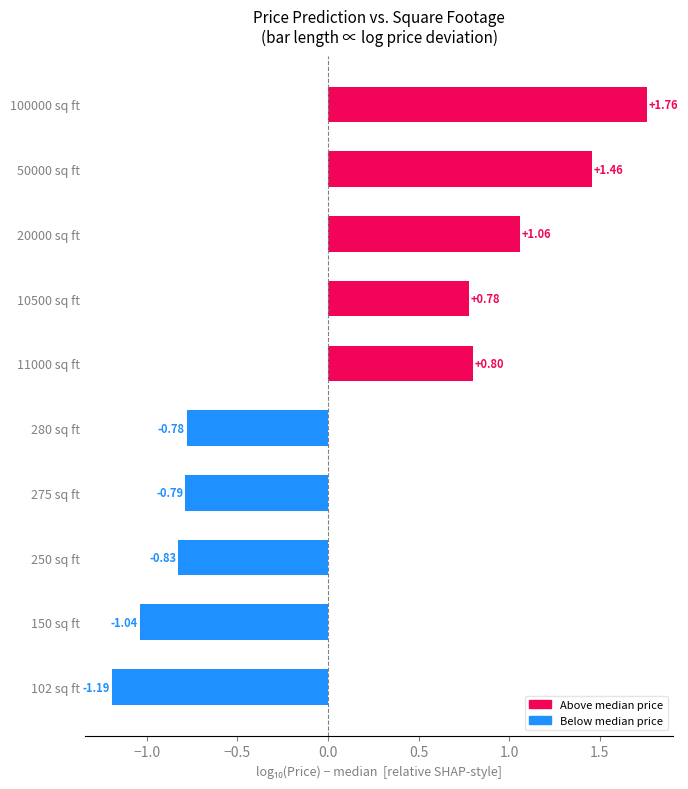

What is the difference between the second highest and second lowest values?

2.5